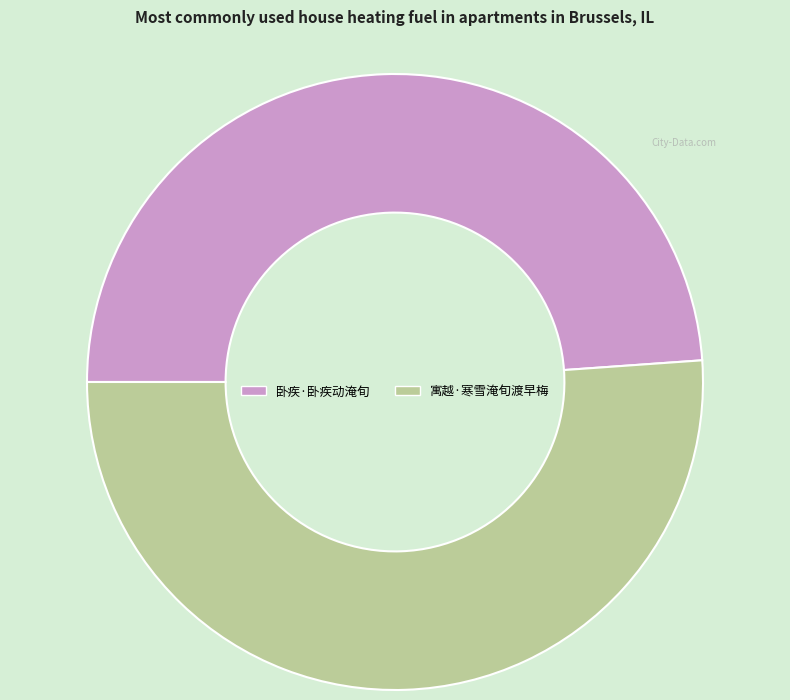

The 卧疾·卧疾动淹旬 slice represents 49% of the pie. True or false?

True